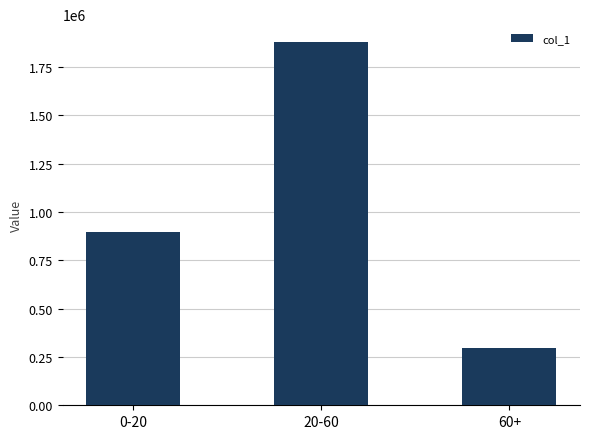

How many data points does each series have?

3